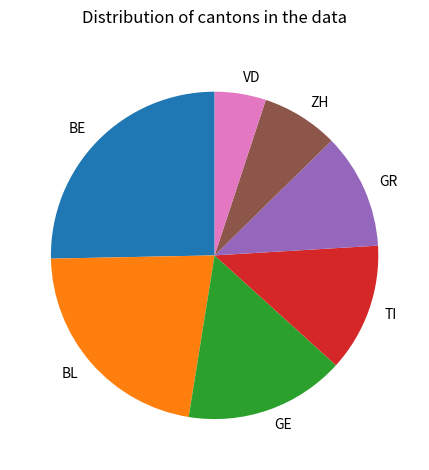

Is it true that GE is 16% of the pie?

True